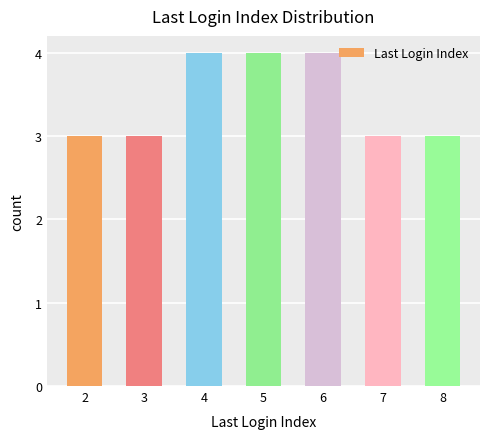

What is the sum of the values at 2 and 6?

7